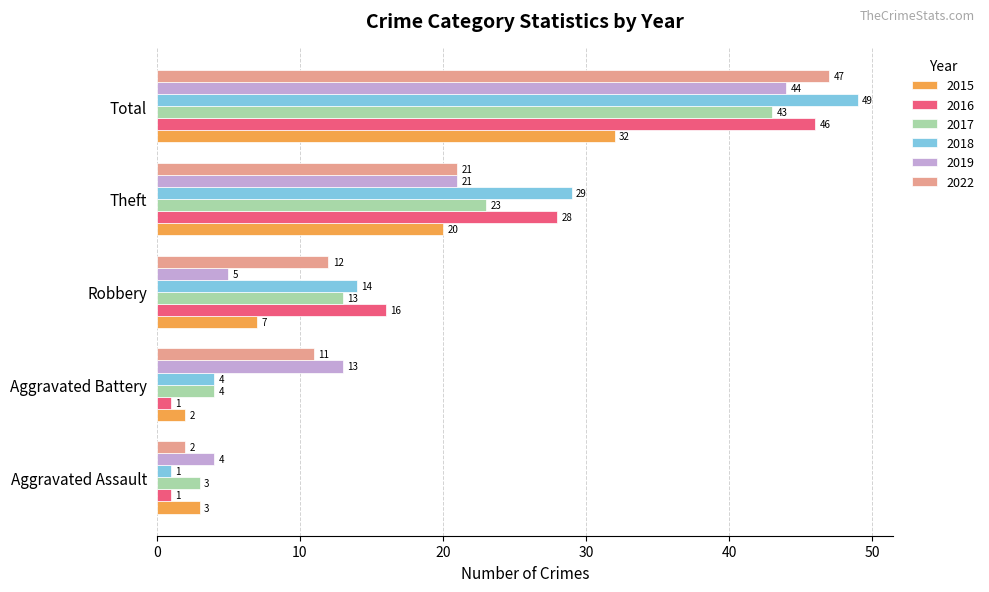

What is the sum of the 2022 values at Robbery and Aggravated Assault?

14